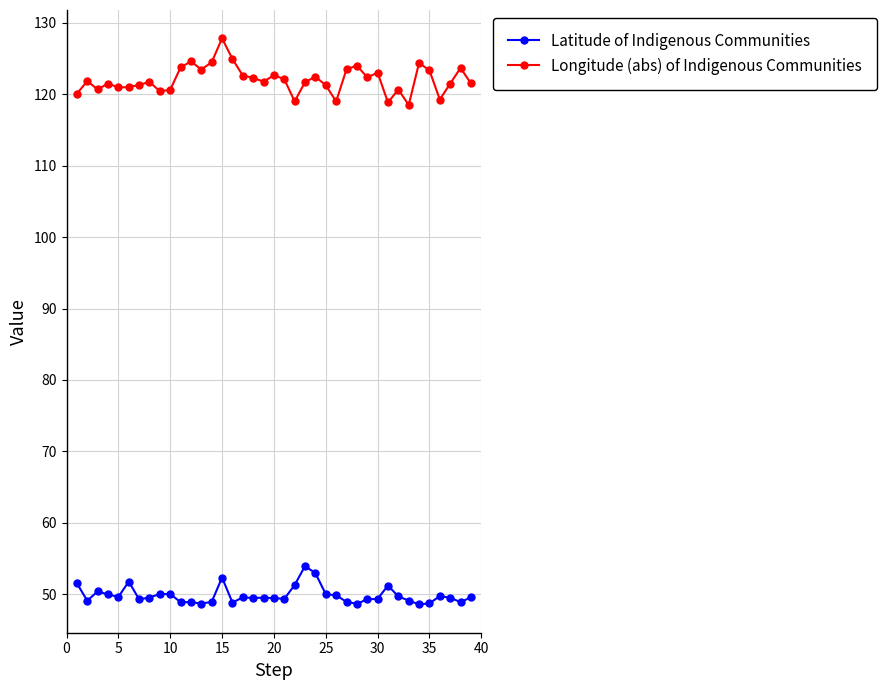

Which series has the largest total across all categories?

Longitude (abs) of Indigenous Communities